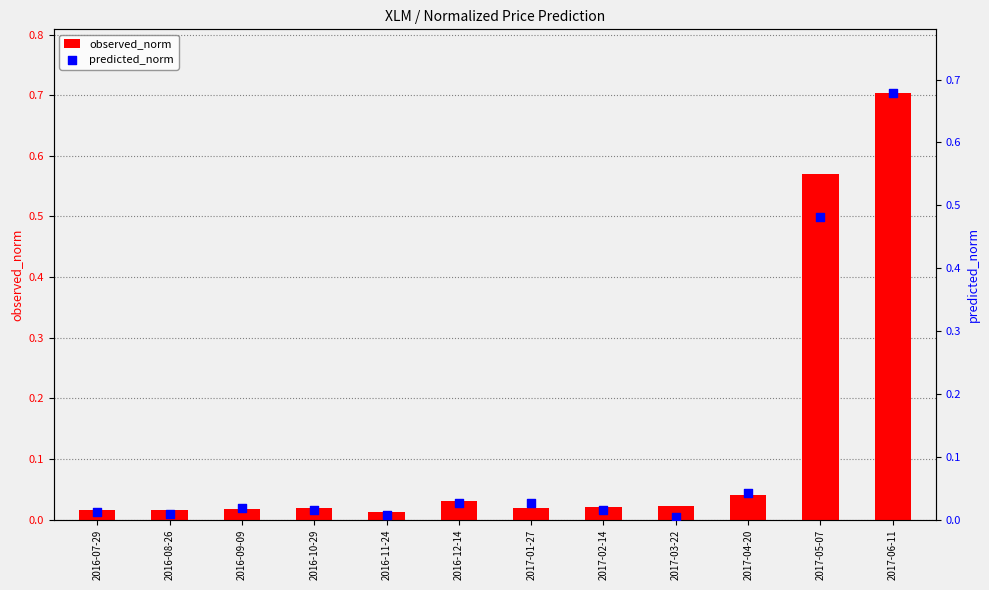

Which series reaches the minimum Y coordinate?

predicted_norm